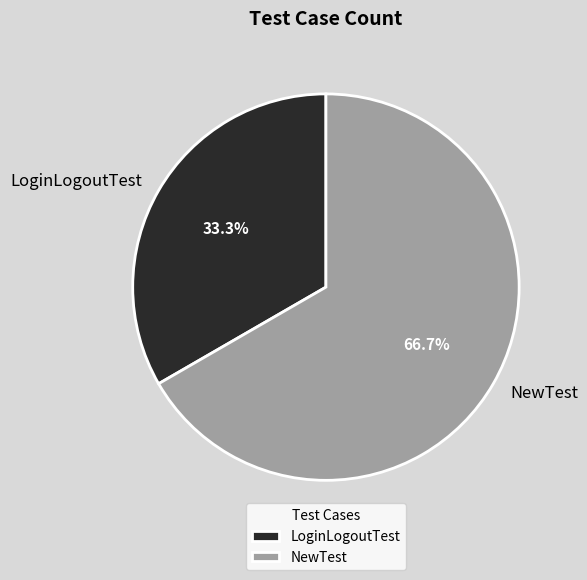

To the nearest percent, what percentage of the pie is LoginLogoutTest?

33%